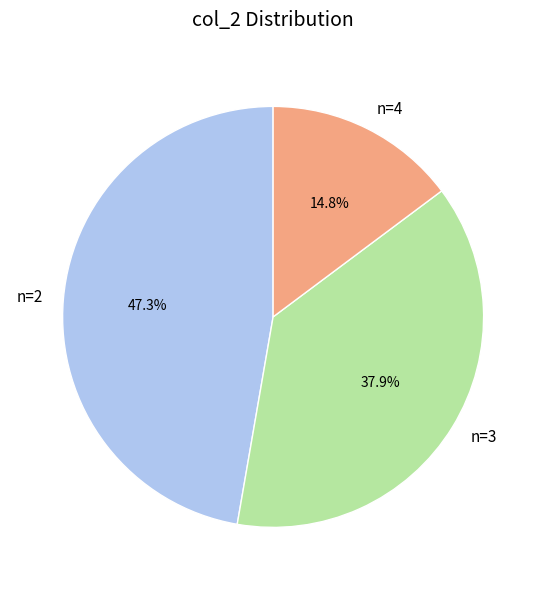

Does any single category account for the majority?

No